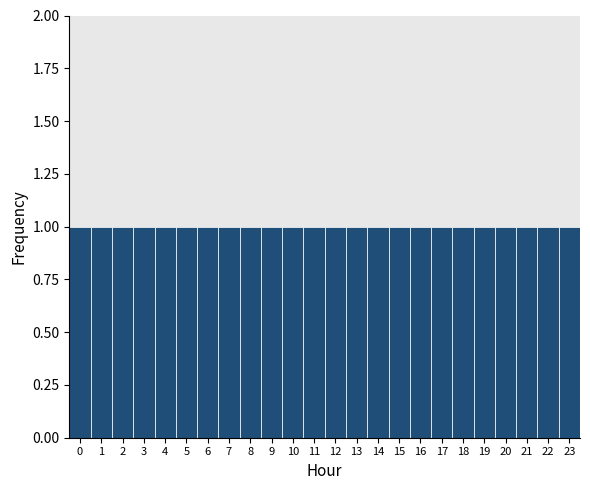

How tall is the bar that spans 20.5 to 21.5 on the x-axis? The values are not printed on the chart, so give them approximately, as read against the axis.

1